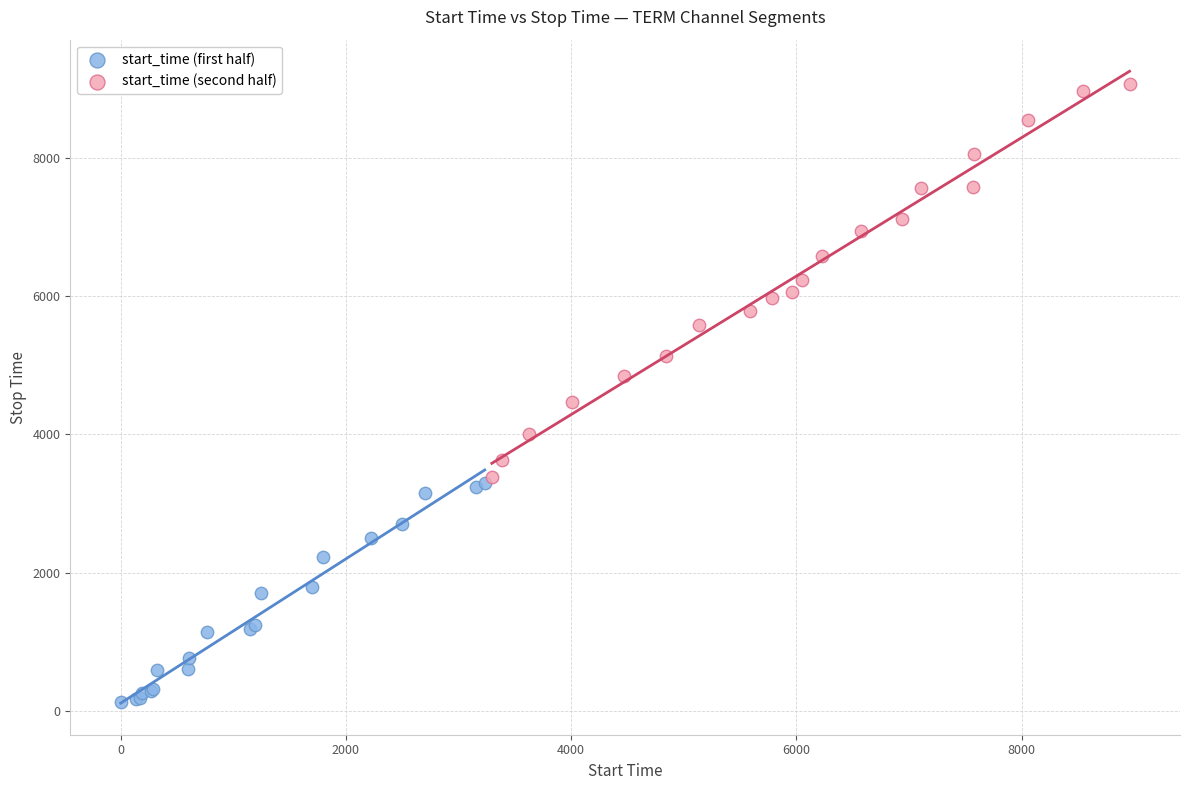

Which series contains the lowest Y value?

start_time (first half)